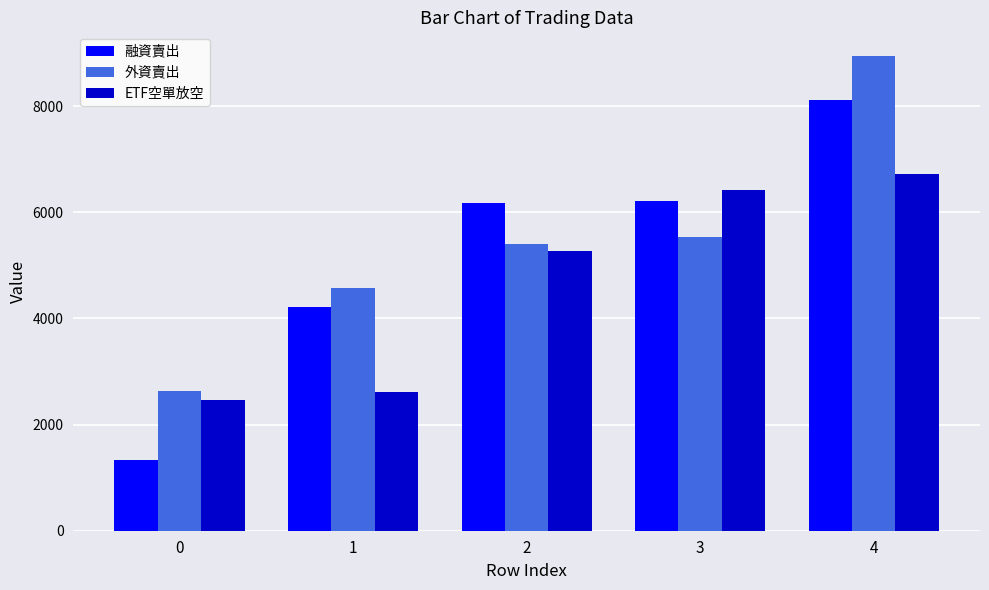

Read the 融資賣出 value at 3, to the nearest 100.

6200